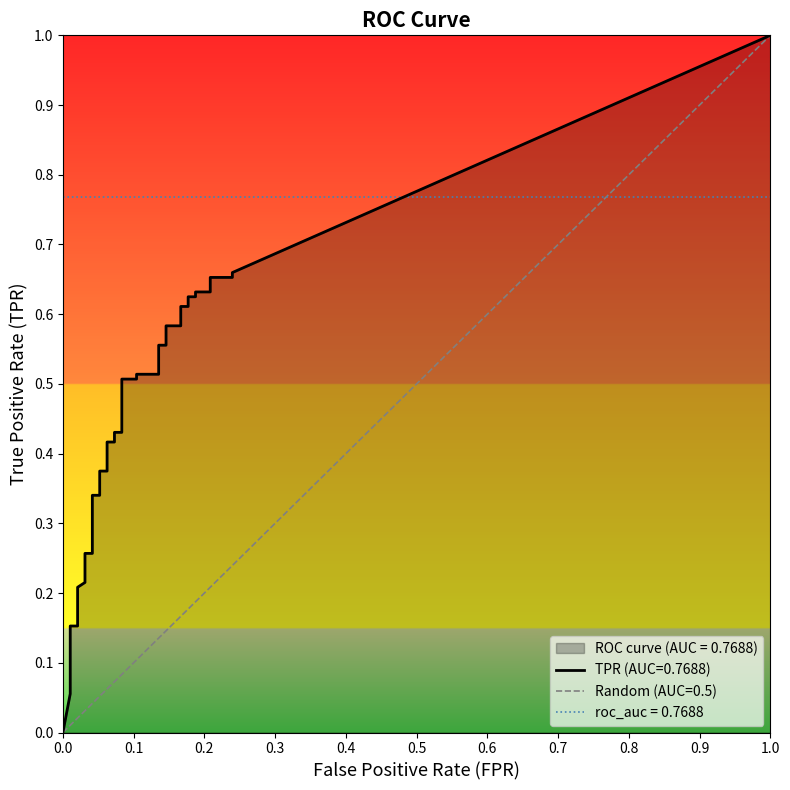

Which series changed the most between 8 and 19?

tpr